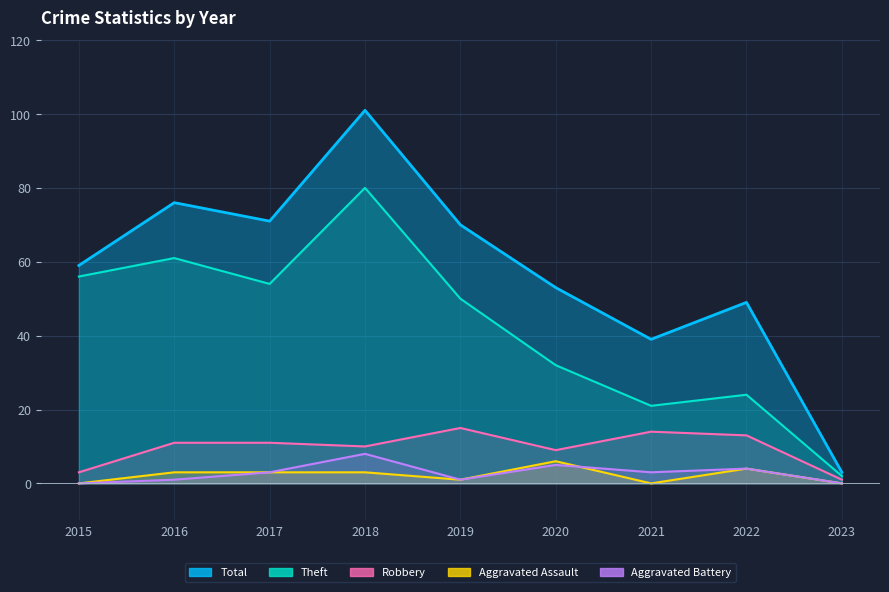

Reading left to right, extract all data points from this chart.

Robbery: 3	11	11	10	15	9	14	13	1
Theft: 56	61	54	80	50	32	21	24	2
Aggravated Assault: 0	3	3	3	1	6	0	4	0
Aggravated Battery: 0	1	3	8	1	5	3	4	0
Total: 59	76	71	101	70	53	39	49	3